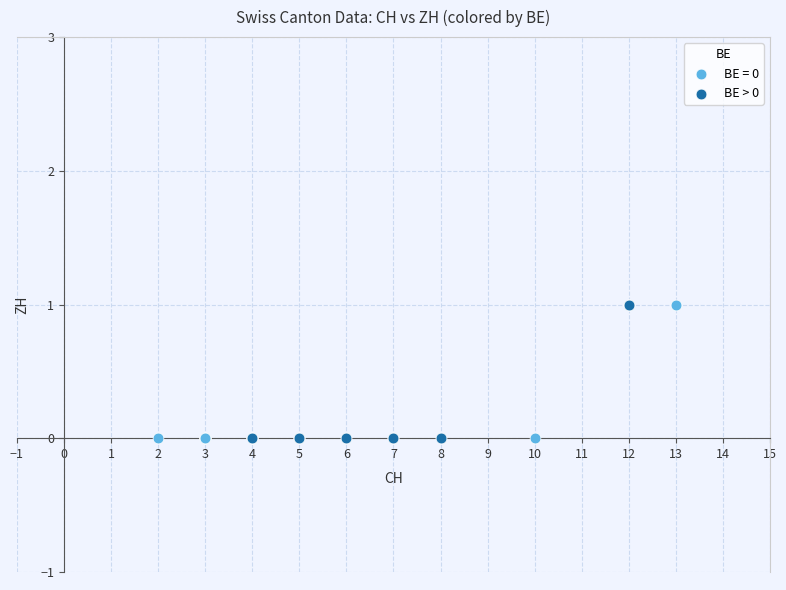

Which series has the widest spread of Y values?

BE = 0